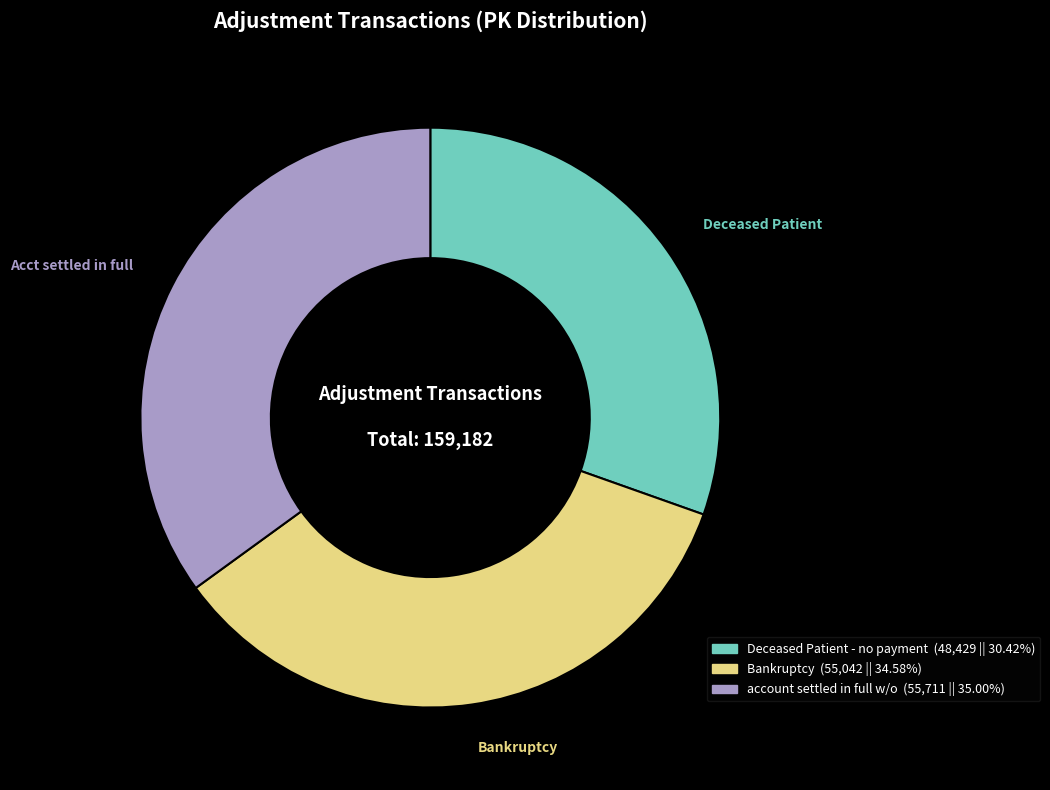

Does any single category account for the majority?

No